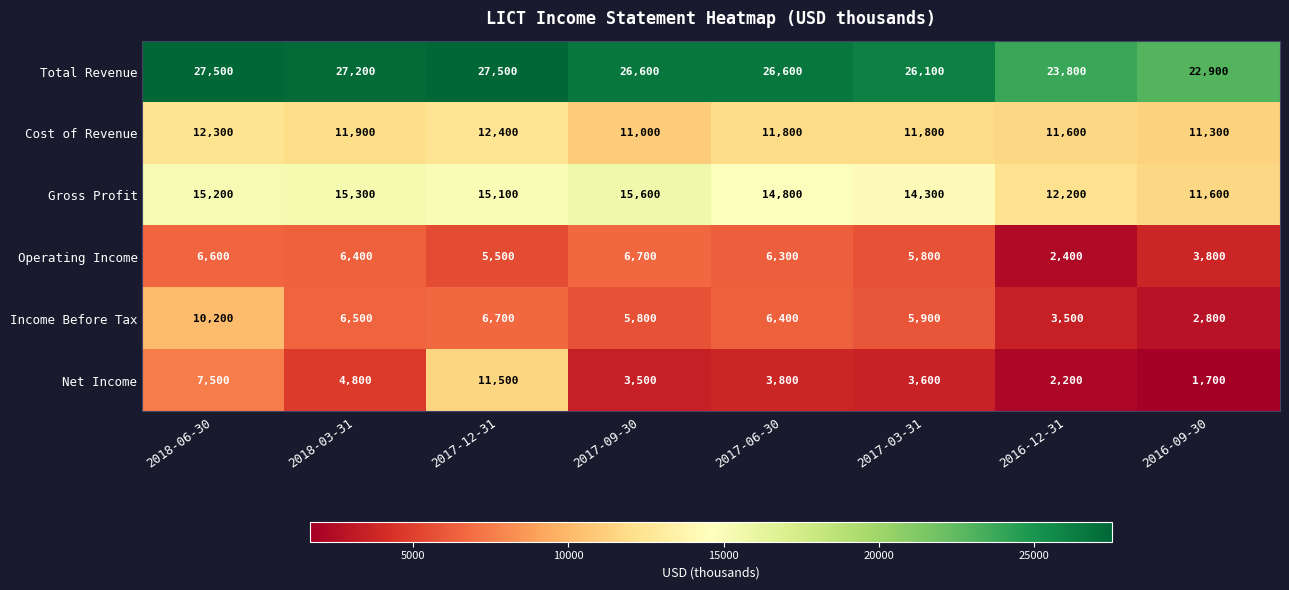

Which series has the largest total across all categories?

Total Revenue